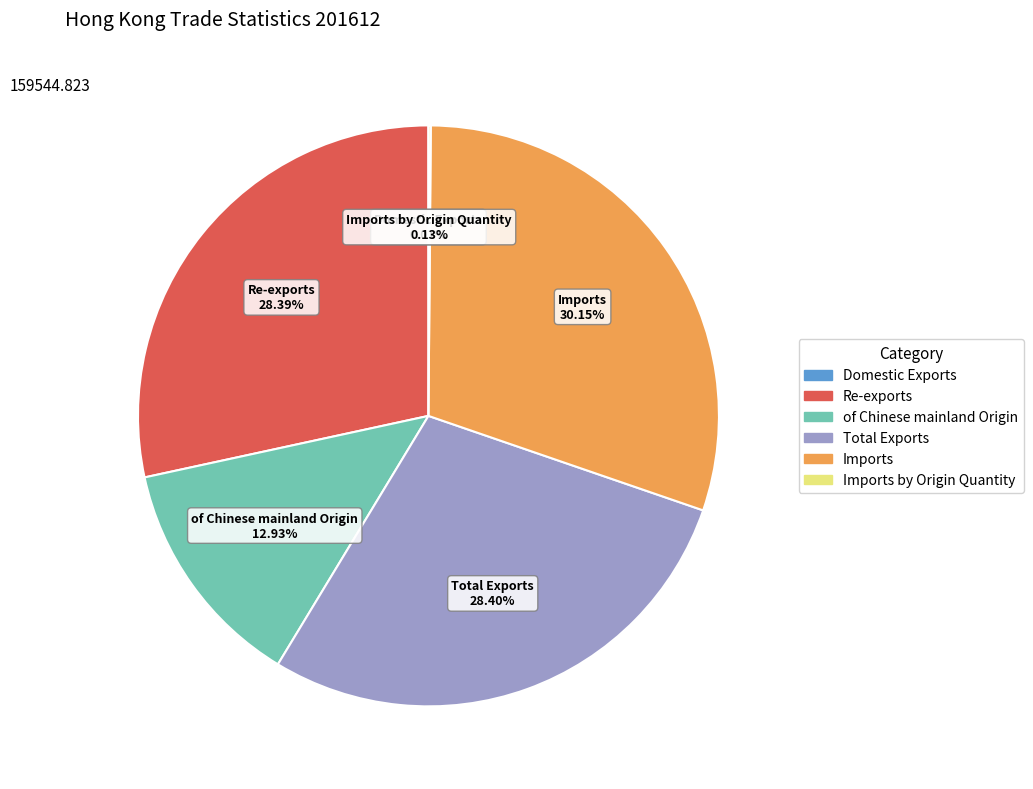

Which slice is the largest?

Imports